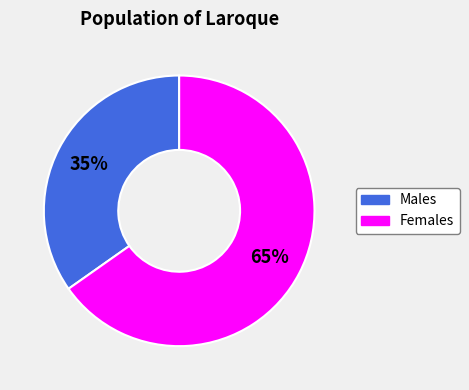

To the nearest percent, what is the average slice percentage?

50%